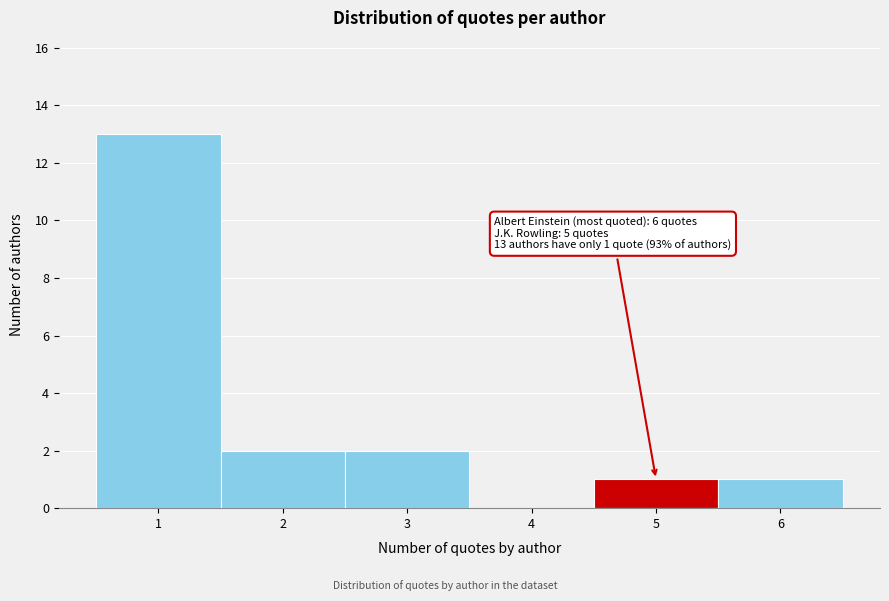

Reading left to right, list all the values displayed in this chart.

1=13	2=2	3=2	4=0	5=1	6=1